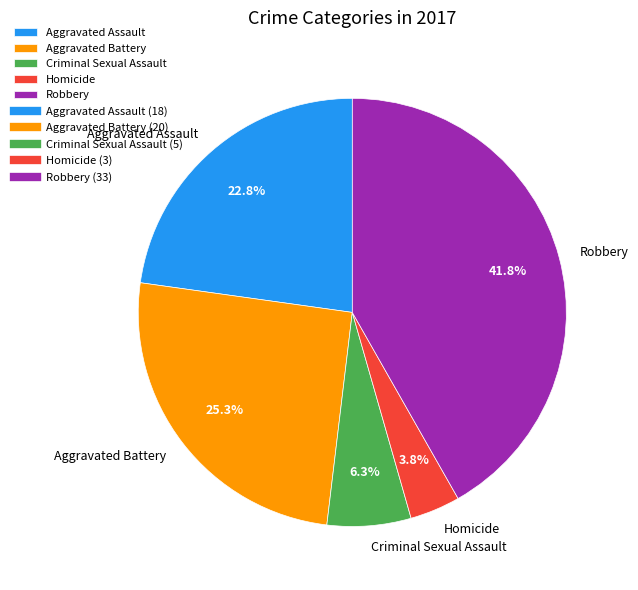

What is the total percentage of Criminal Sexual Assault and Aggravated Battery?

31.6%